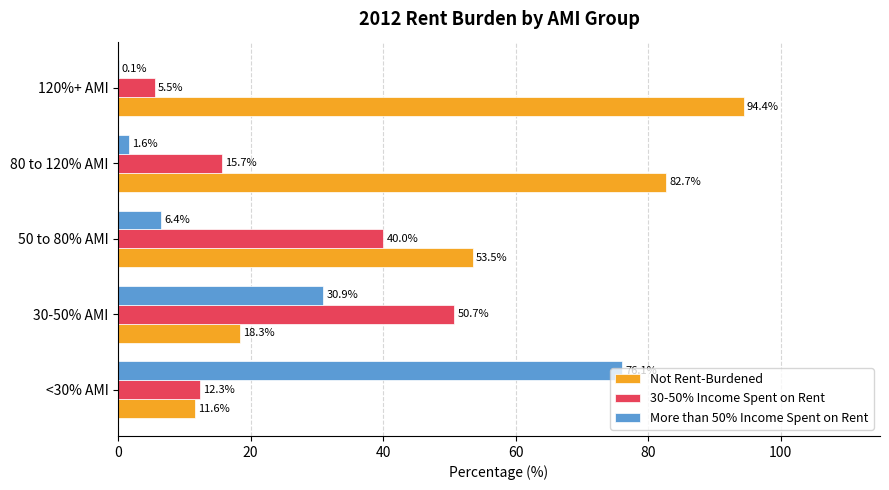

Where is Not Rent-Burdened nearest to the value 52?

50 to 80% AMI